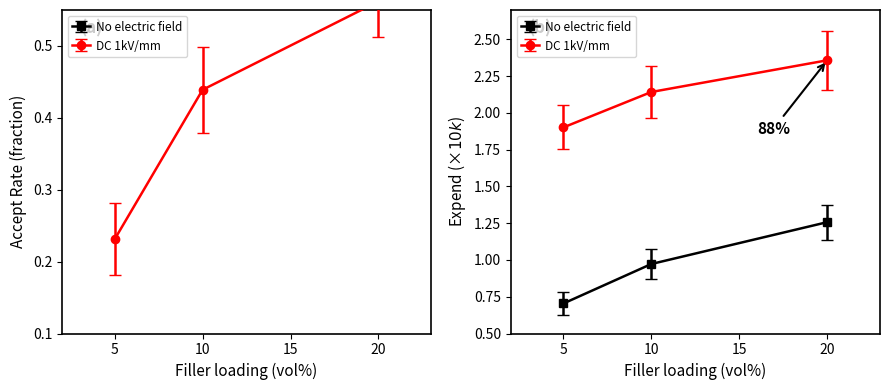

Is this an area chart (filled region under the line)?

No